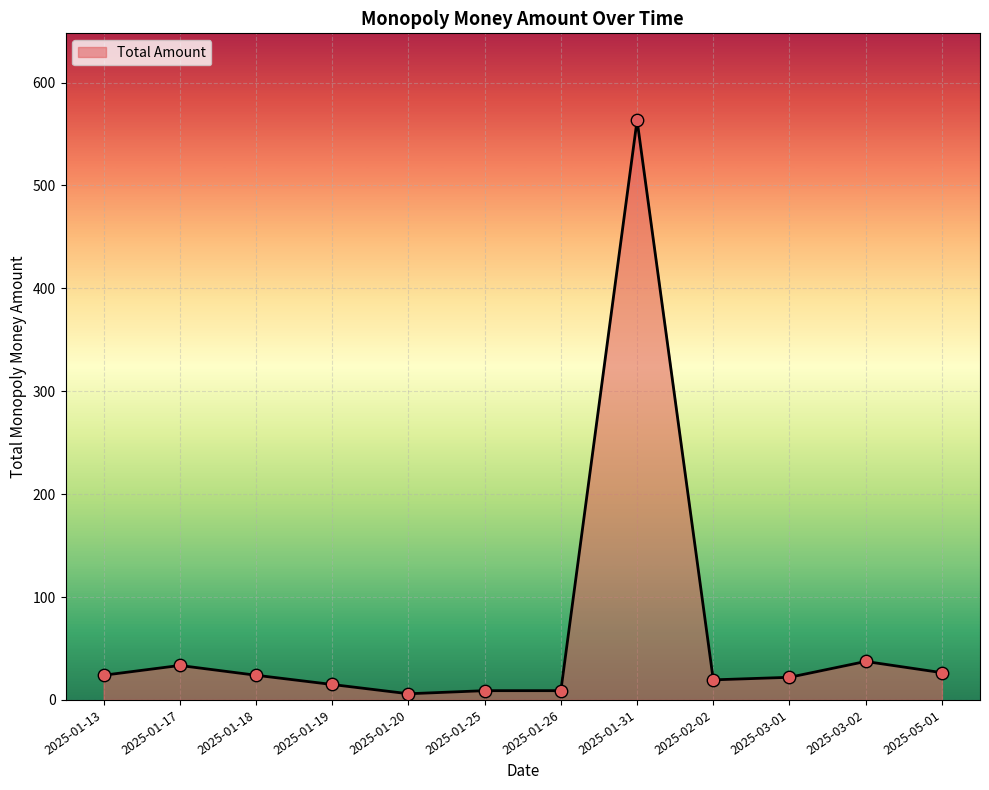

Which has a higher value, 2025-01-19 or 2025-05-01?

2025-05-01